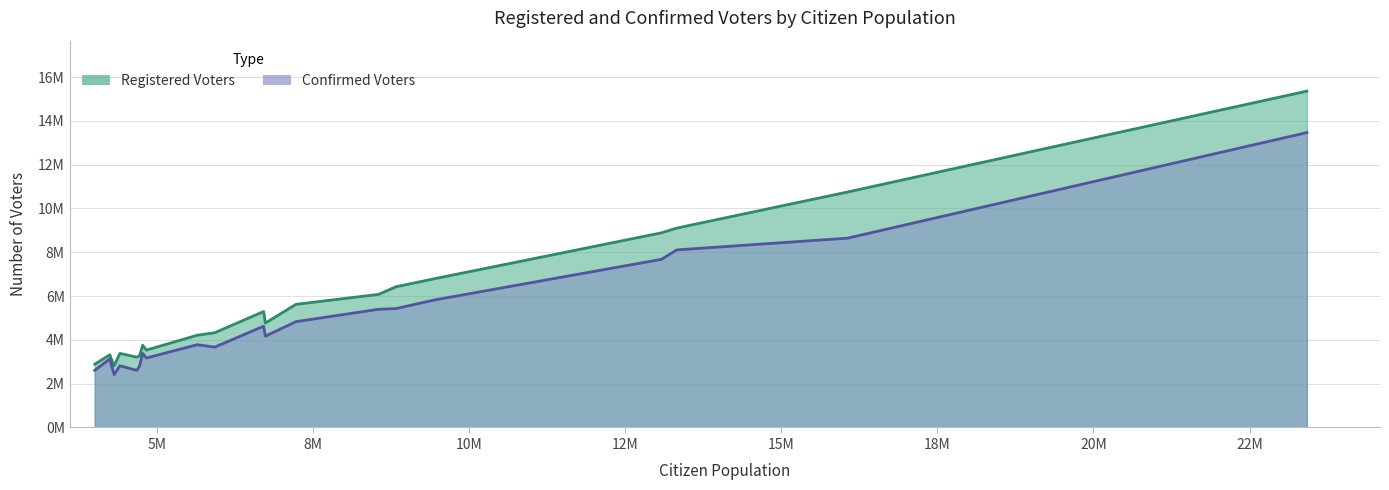

How many categories are shown in the chart?

20